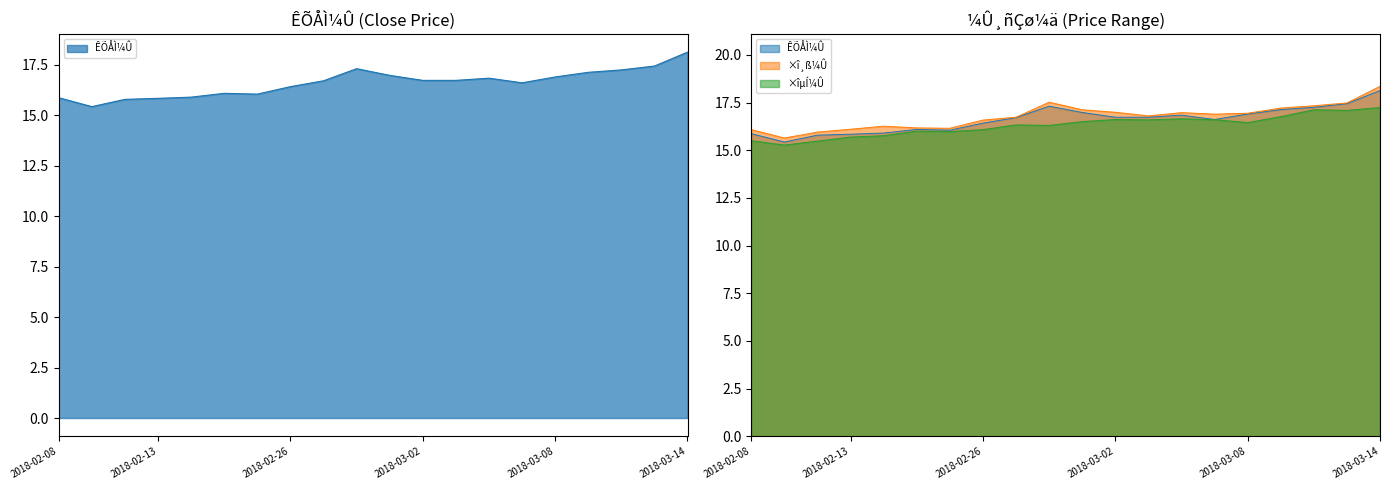

How many values in the ÊÕÅÌ¼Û series are below 16?

5